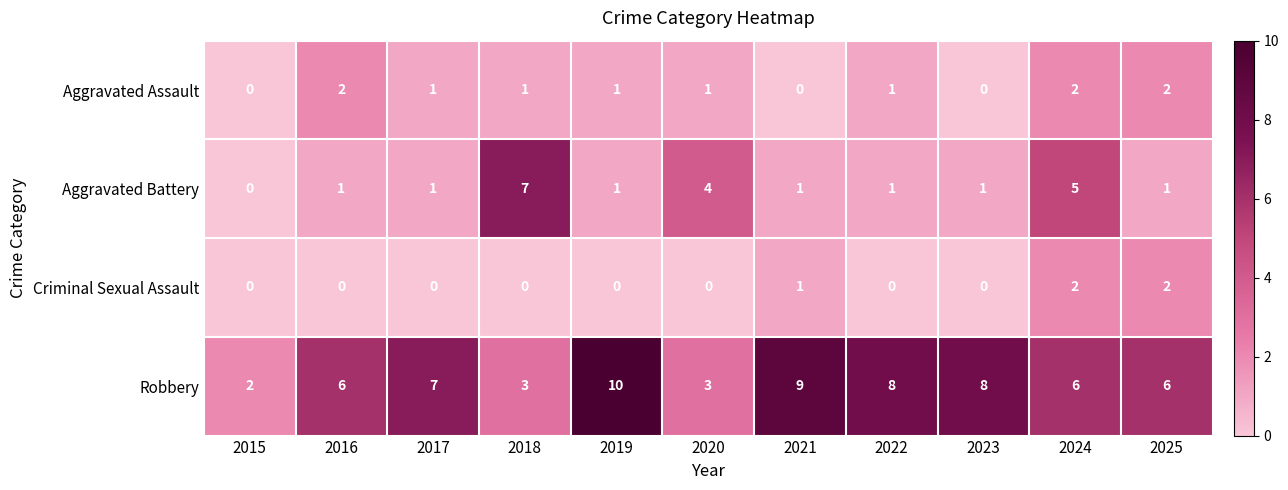

What is the difference between the maximum and minimum values in the Robbery series?

8